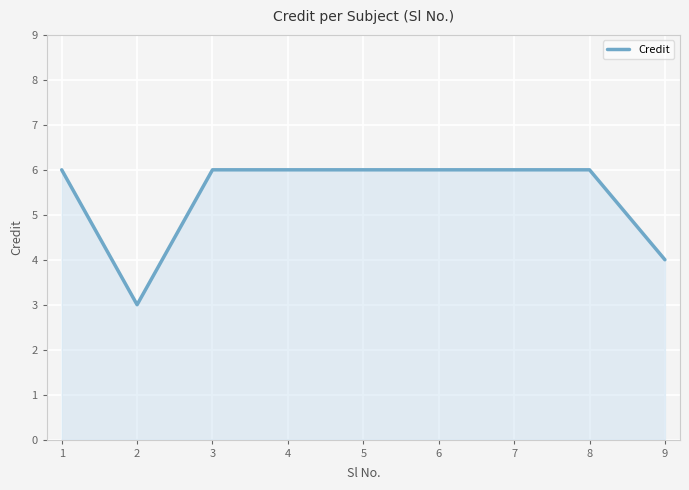

What is the difference between the values at 5 and 8?

0